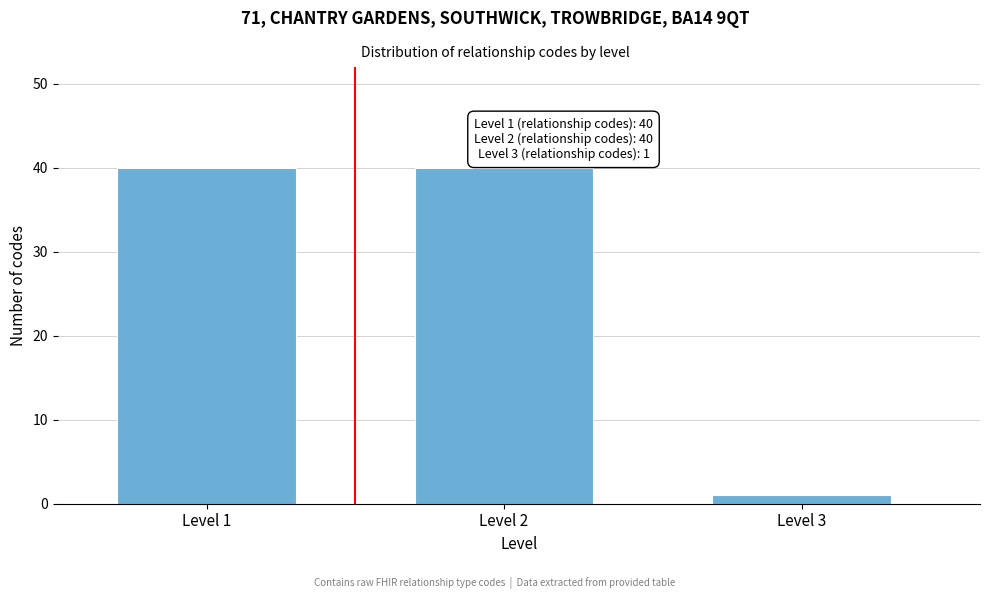

Reading left to right, transcribe all the data shown in this chart.

Level 1=40	Level 2=40	Level 3=1